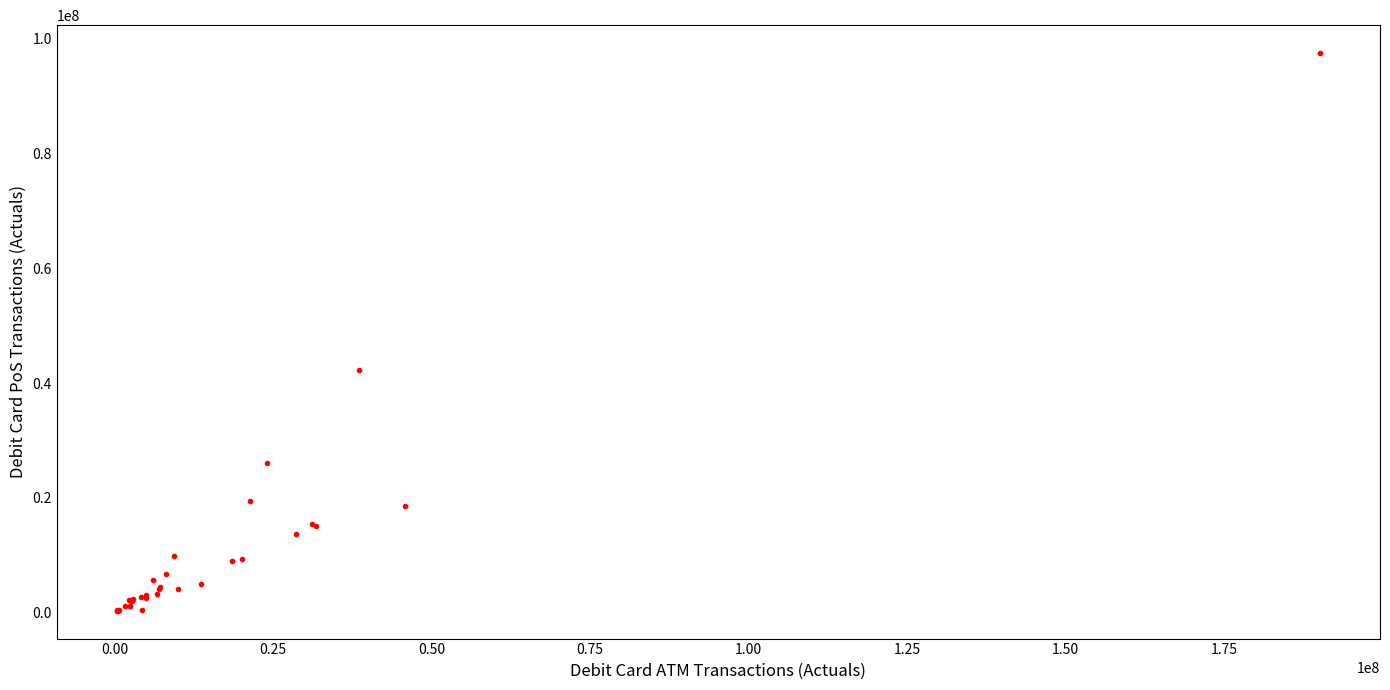

What Y value in the scatter plot is closest to 48912103?

42224028